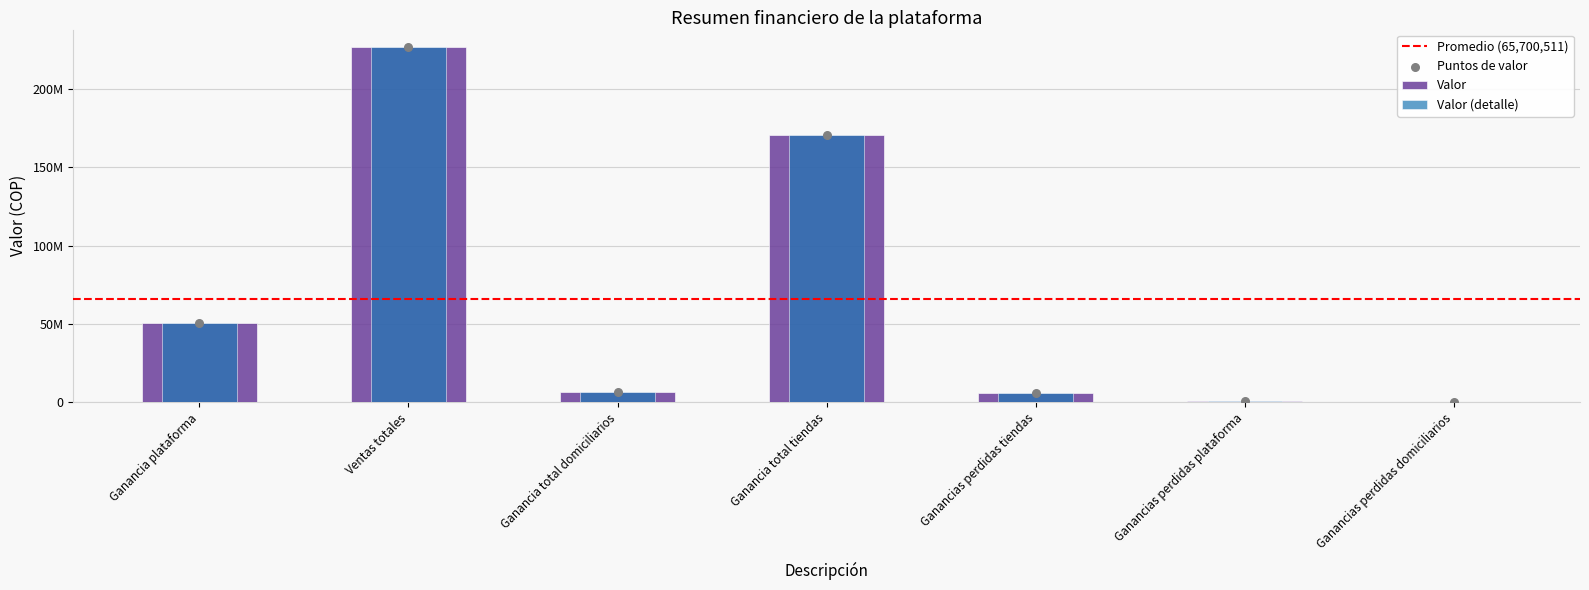

What is the change in value from Ganancia total domiciliarios to Ganancias perdidas plataforma?

-5689281.2